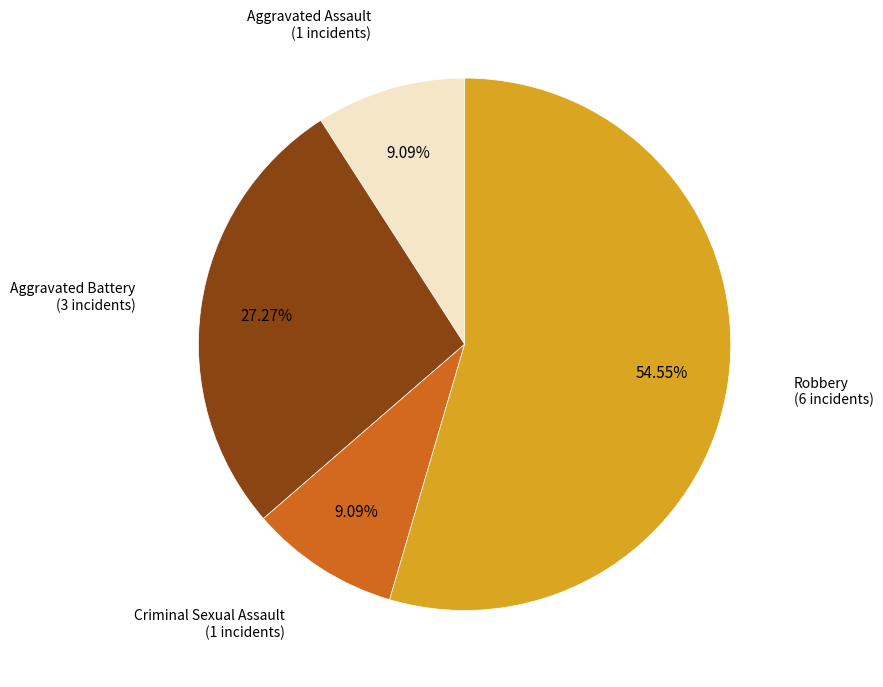

Does Robbery represent more than half of the total?

Yes